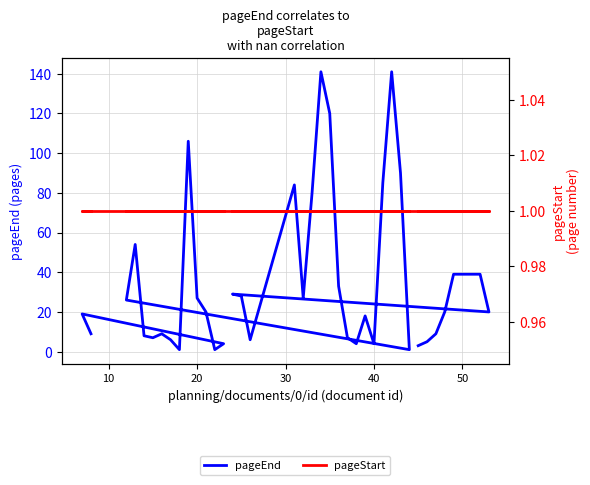

What is the minimum value for pageStart?

1